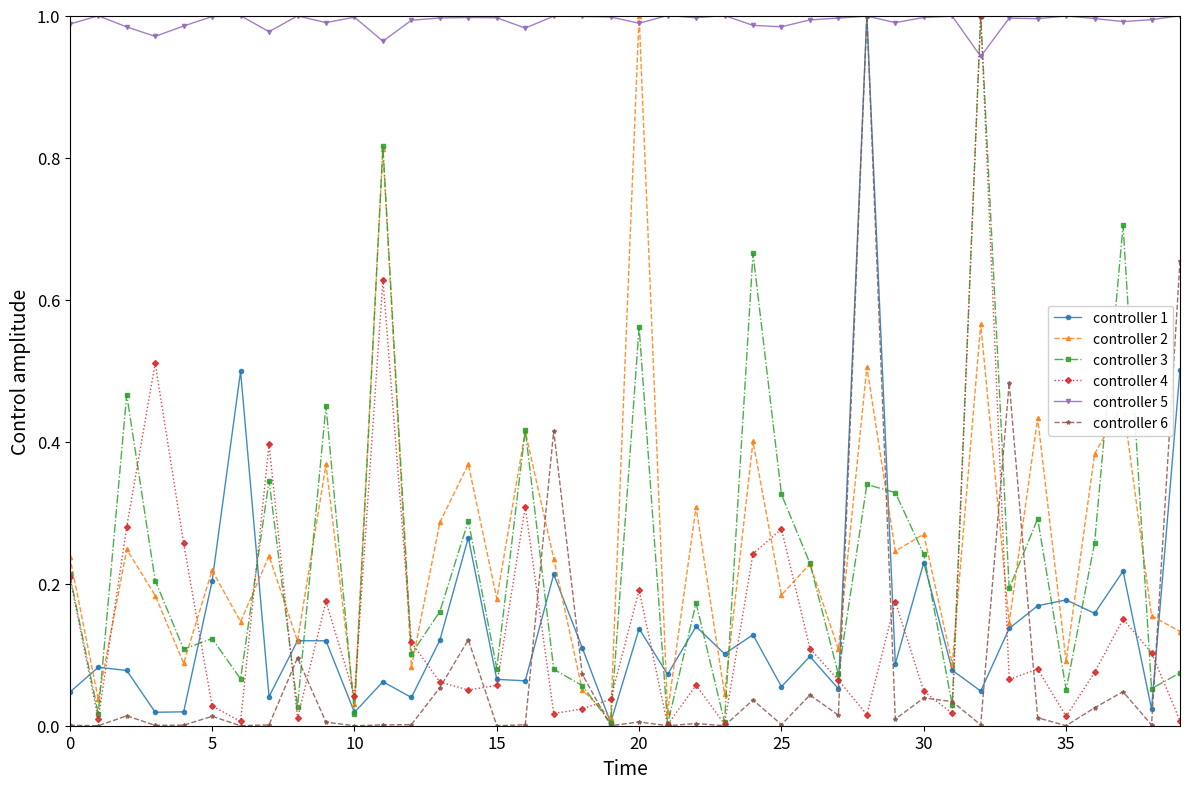

Reading left to right, list all the values displayed in this chart.

out_change_loc_r: 0.0	0.1	0.1	0.0	0.0	0.2	0.5	0.0	0.1	0.1	0.0	0.1	0.0	0.1	0.3	0.1	0.1	0.2	0.1	0.0	0.1	0.1	0.1	0.1	0.1	0.1	0.1	0.1	1.0	0.1	0.2	0.1	0.0	0.1	0.2	0.2	0.2	0.2	0.0	0.5
out_change_file_r: 0.2	0.0	0.2	0.2	0.1	0.2	0.1	0.2	0.1	0.4	0.0	0.8	0.1	0.3	0.4	0.2	0.4	0.2	0.1	0.0	1.0	0.0	0.3	0.0	0.4	0.2	0.2	0.1	0.5	0.2	0.3	0.1	0.6	0.1	0.4	0.1	0.4	0.5	0.2	0.1
out_change: 0.2	0.0	0.5	0.2	0.1	0.1	0.1	0.3	0.0	0.5	0.0	0.8	0.1	0.2	0.3	0.1	0.4	0.1	0.1	0.0	0.6	0.0	0.2	0.0	0.7	0.3	0.2	0.1	0.3	0.3	0.2	0.0	1.0	0.2	0.3	0.1	0.3	0.7	0.1	0.1
in_loc: 0.2	0.0	0.3	0.5	0.3	0.0	0.0	0.4	0.0	0.2	0.0	0.6	0.1	0.1	0.1	0.1	0.3	0.0	0.0	0.0	0.2	0.0	0.1	0.0	0.2	0.3	0.1	0.1	0.0	0.2	0.0	0.0	1.0	0.1	0.1	0.0	0.1	0.2	0.1	0.0
out_loc: 1.0	1.0	1.0	1.0	1.0	1.0	1.0	1.0	1.0	1.0	1.0	1.0	1.0	1.0	1.0	1.0	1.0	1.0	1.0	1.0	1.0	1.0	1.0	1.0	1.0	1.0	1.0	1.0	1.0	1.0	1.0	1.0	0.9	1.0	1.0	1.0	1.0	1.0	1.0	1.0
in_change_loc_r: 0.0	0.0	0.0	0.0	0.0	0.0	0.0	0.0	0.1	0.0	0.0	0.0	0.0	0.1	0.1	0.0	0.0	0.4	0.1	0.0	0.0	0.0	0.0	0.0	0.0	0.0	0.0	0.0	1.0	0.0	0.0	0.0	0.0	0.5	0.0	0.0	0.0	0.0	0.0	0.7